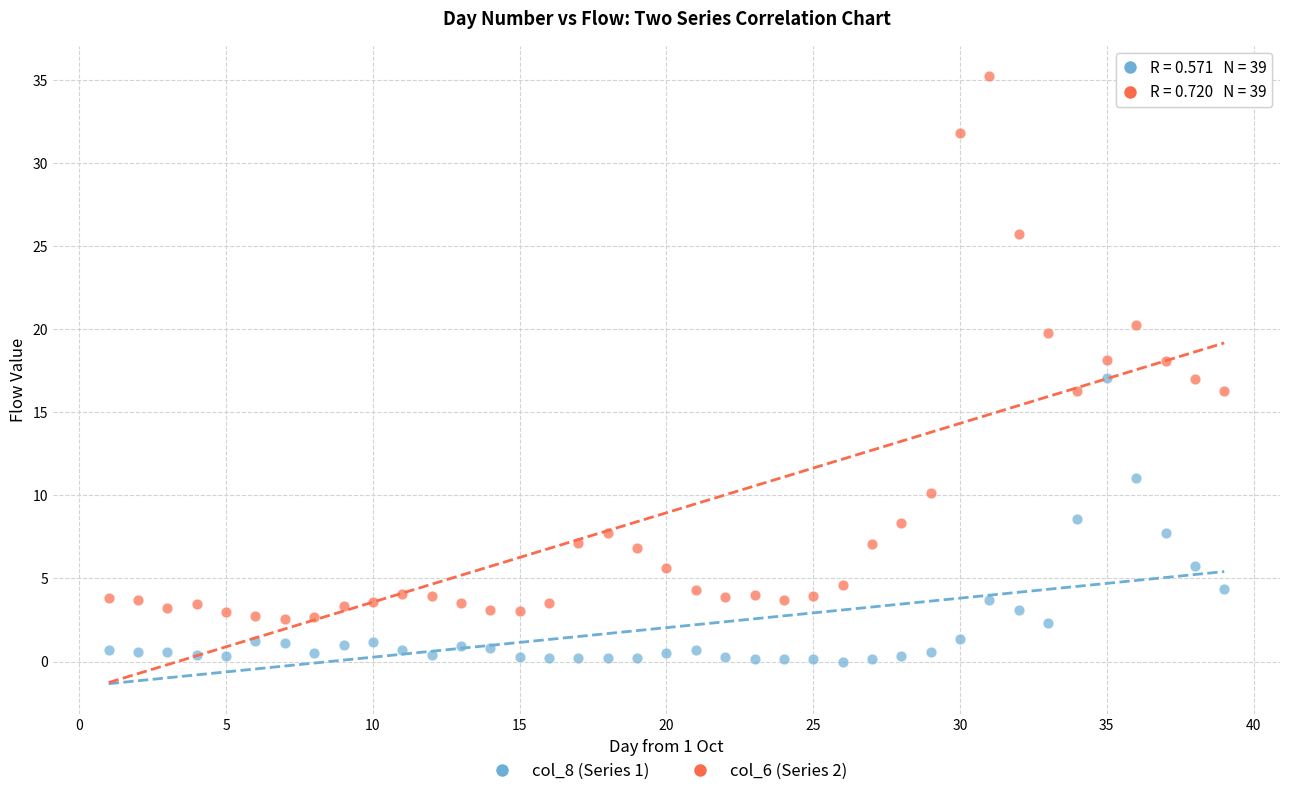

Which series reaches the maximum Y coordinate?

col_6 (Series 2)